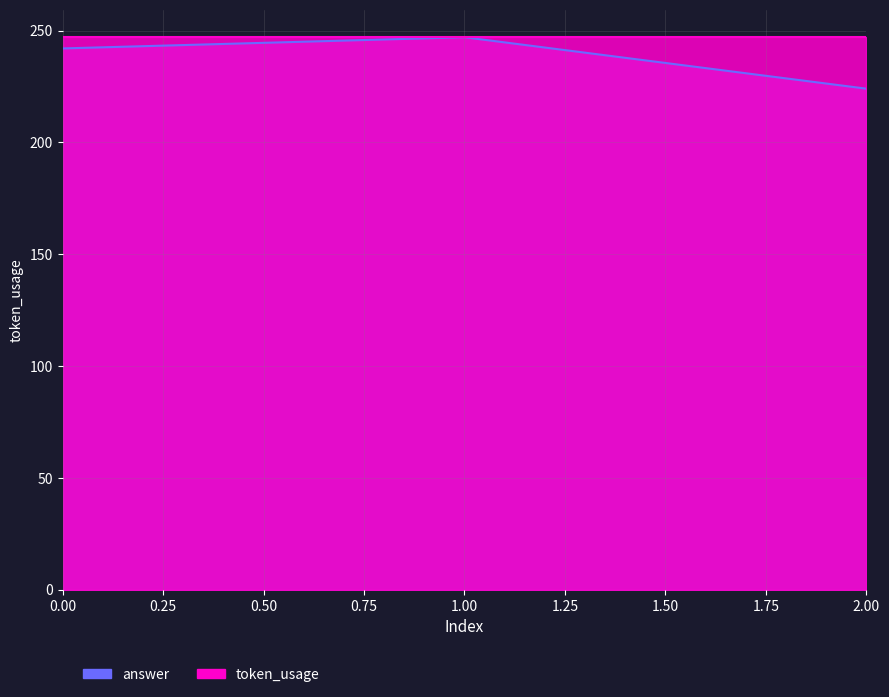

Reading left to right, transcribe all the data shown in this chart.

242	247	224